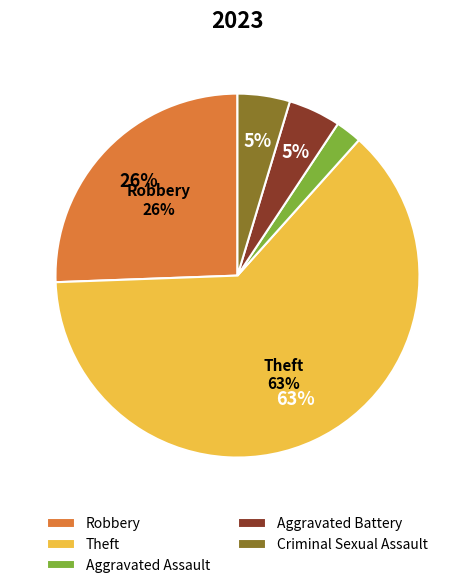

Is there a majority slice in this chart?

Yes